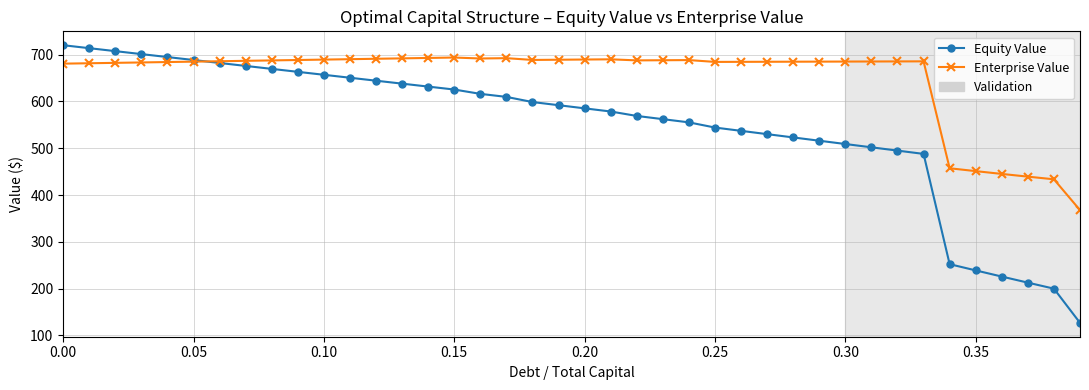

What is the value of the Enterprise Value point at the 18th from the left?

692.5